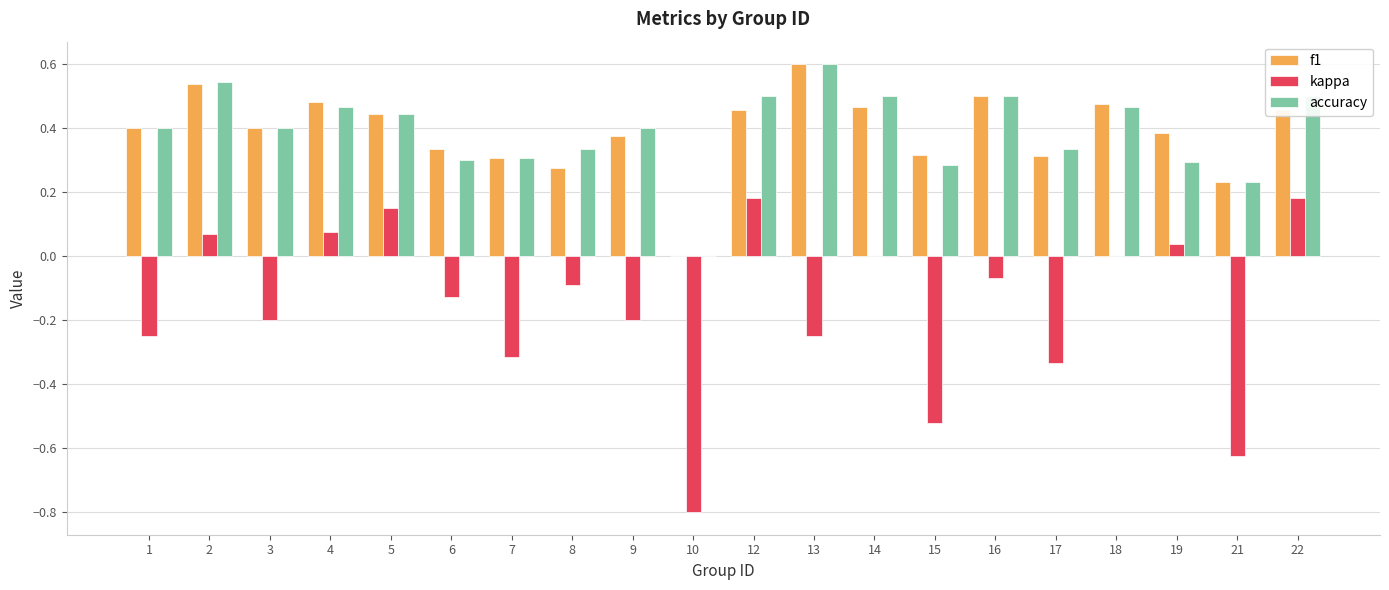

What is the spread (max minus min) of values at 1?

0.7